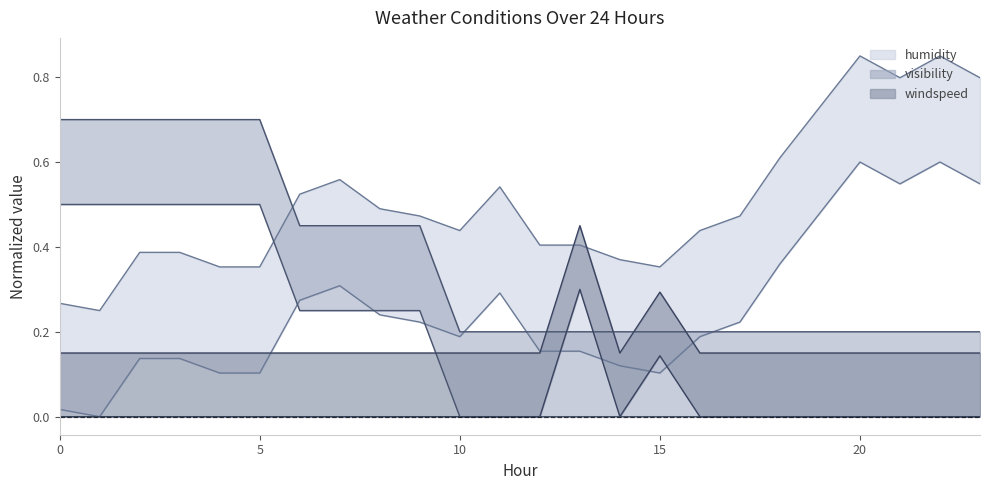

What is the maximum value for windspeed?

0.4